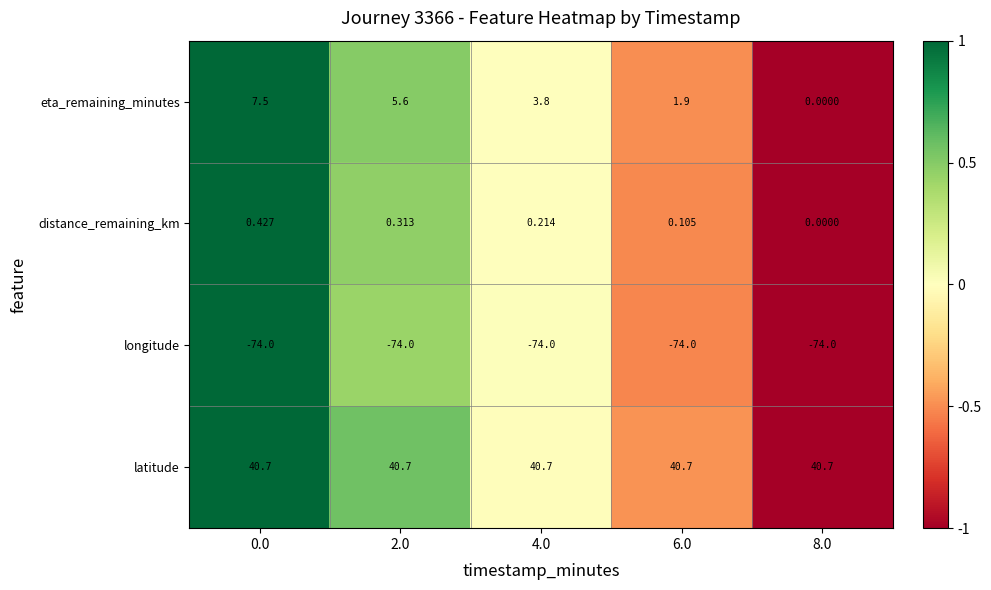

Which series has the largest total across all categories?

latitude